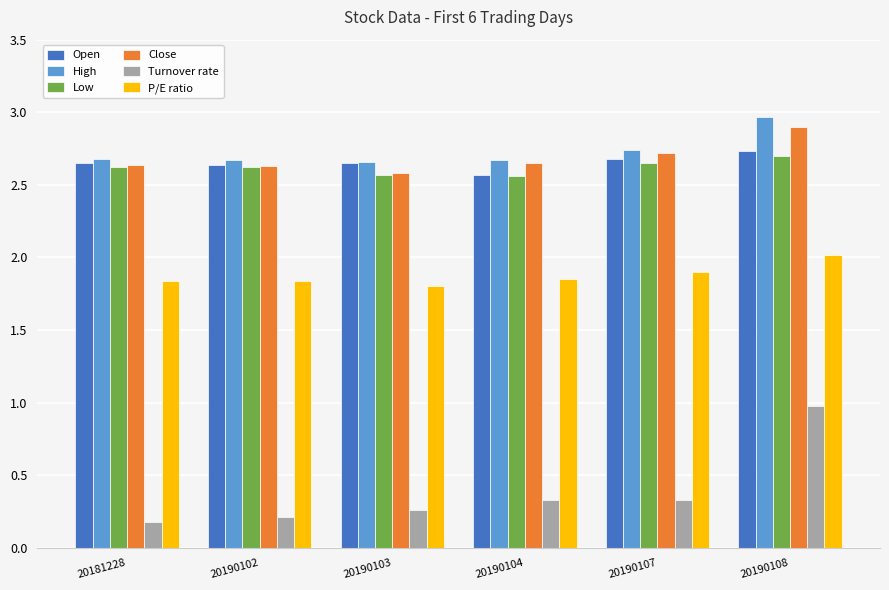

What is the total value across all series at 20190103?

12.5